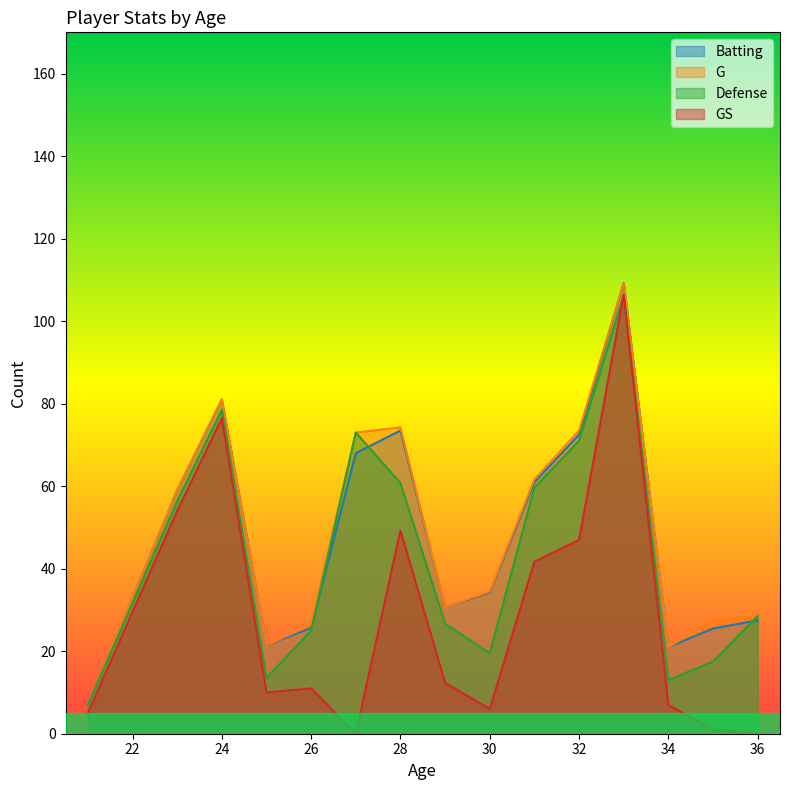

What is the total value across all series at 32?

264.0